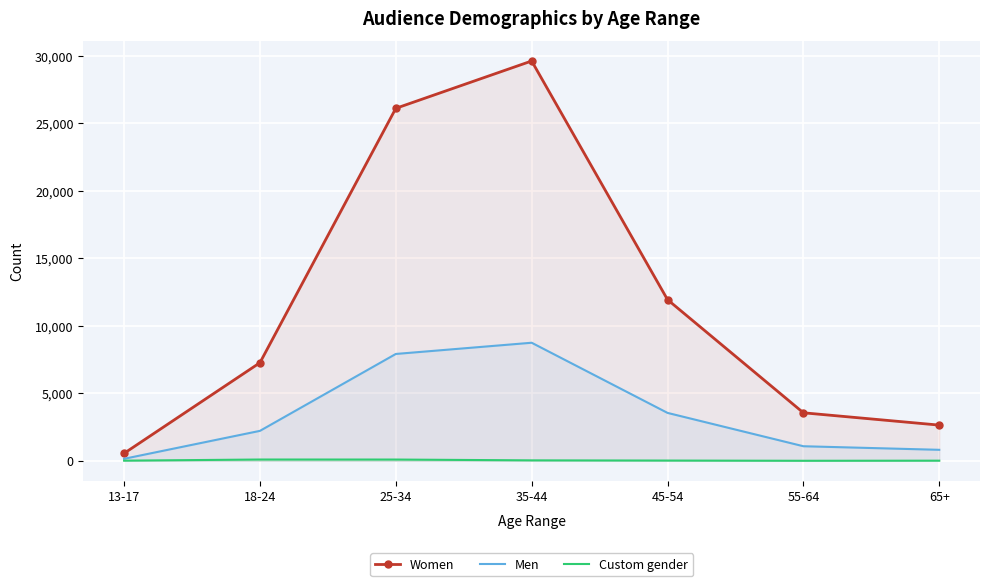

At which category does Custom gender reach its first local peak?

18-24